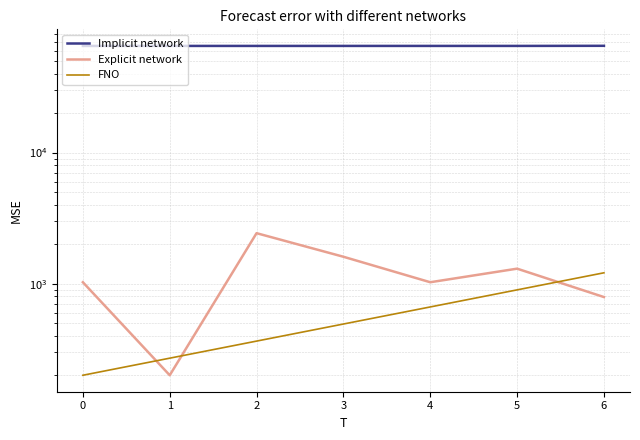

The value of Explicit network at 3 is 2447.0. True or false?

False